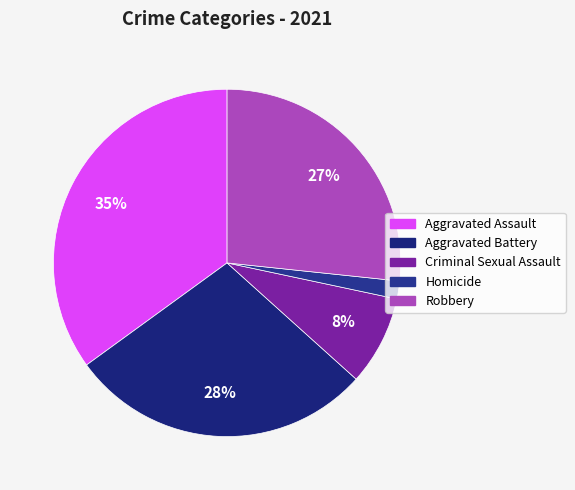

Which slice is the smallest?

Homicide